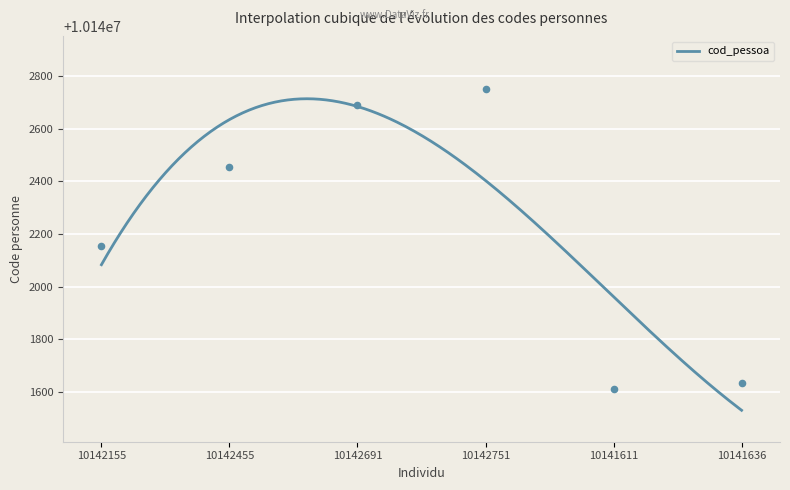

Between 10141611 and 10142455, which is larger?

10142455